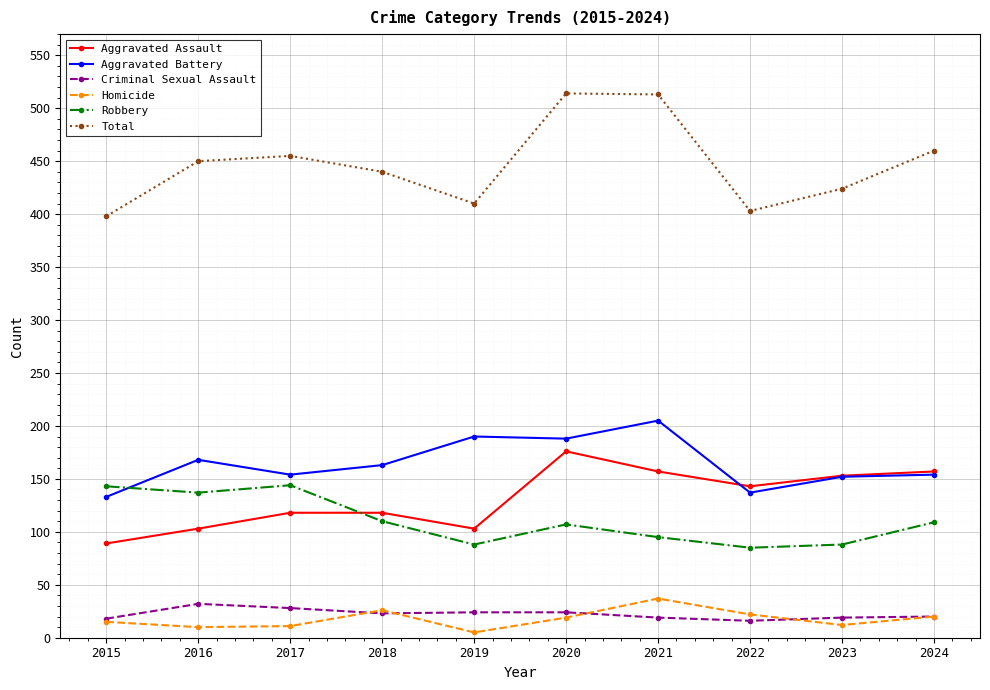

List the series in order of their peak value, highest first.

Total, Aggravated Battery, Aggravated Assault, Robbery, Homicide, Criminal Sexual Assault